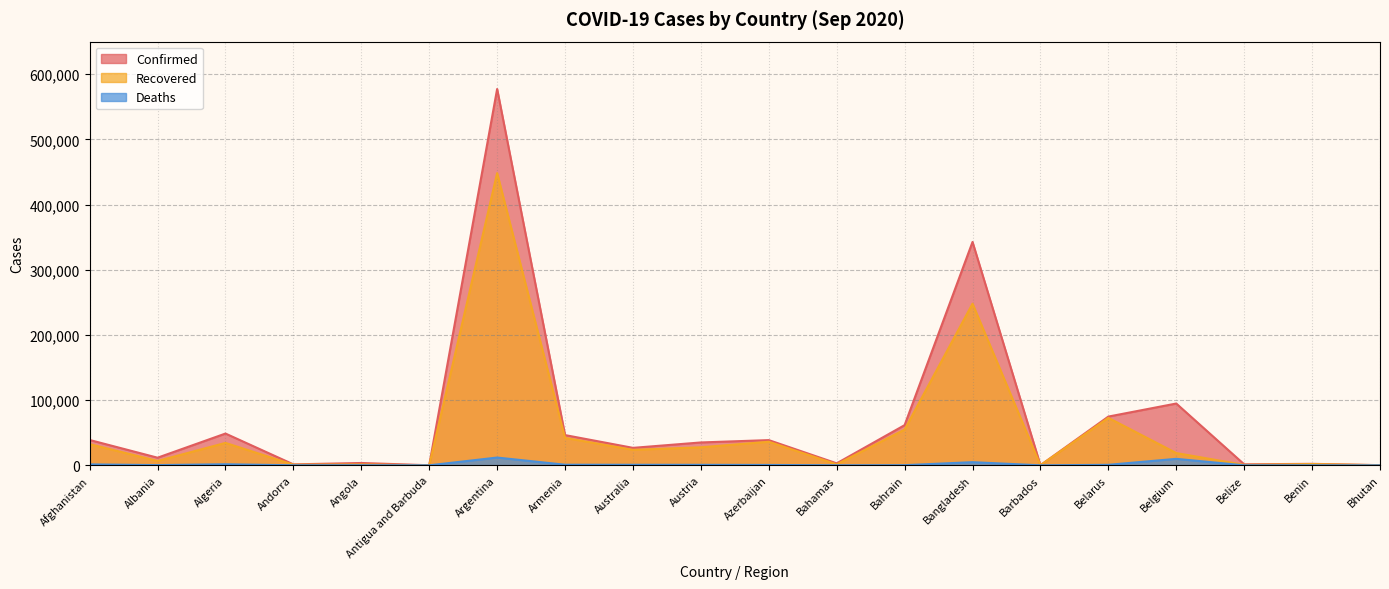

What is the value of the Deaths point at the 3rd from the left?

1632